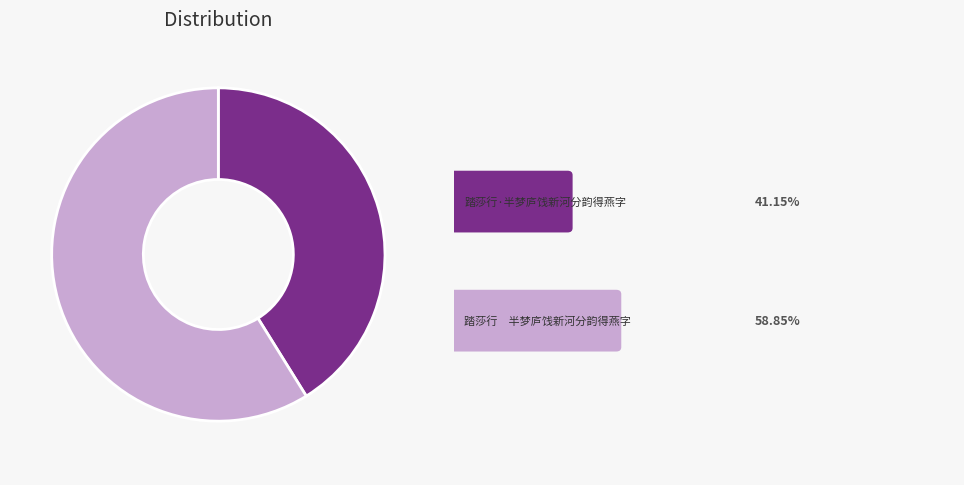

Is there any slice that represents more than half of the pie?

Yes